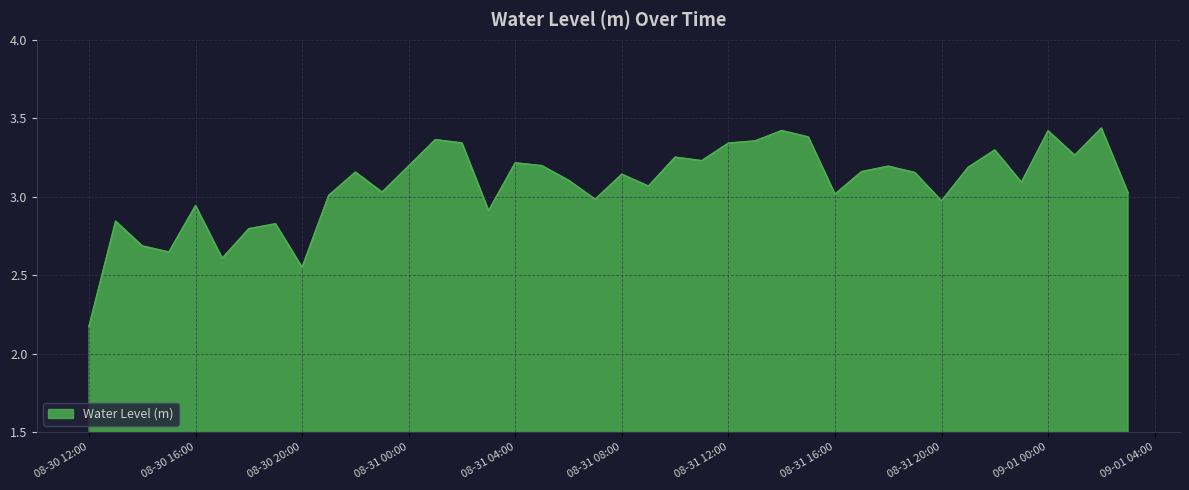

What is the difference between the maximum and minimum values?

1.3